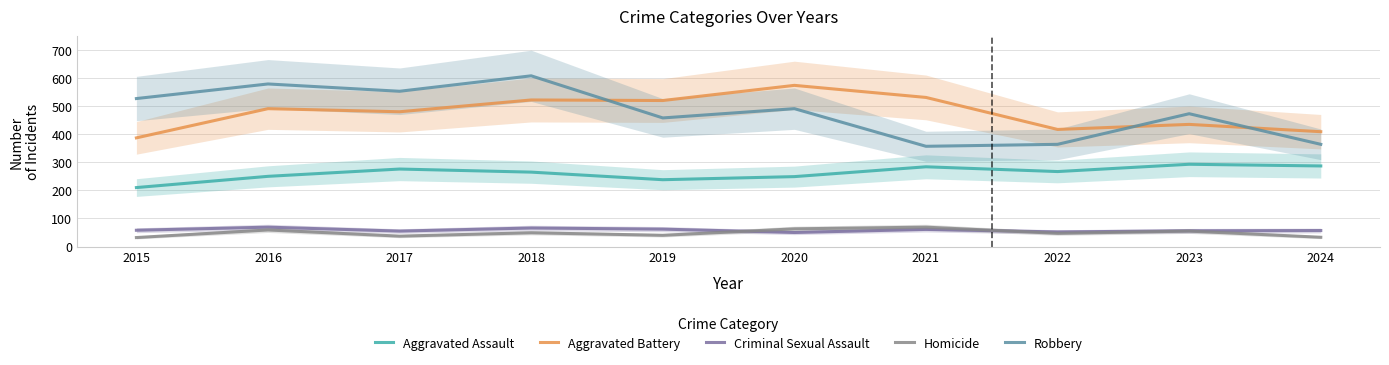

Reading left to right, what are all the values shown in this chart?

Aggravated Assault: 210	250	276	265	238	249	284	267	293	287
Aggravated Battery: 387	491	480	522	520	574	531	417	435	409
Criminal Sexual Assault: 58	69	55	66	62	50	61	52	56	57
Homicide: 32	59	37	49	40	63	69	47	55	33
Robbery: 527	579	553	608	458	491	357	364	473	364